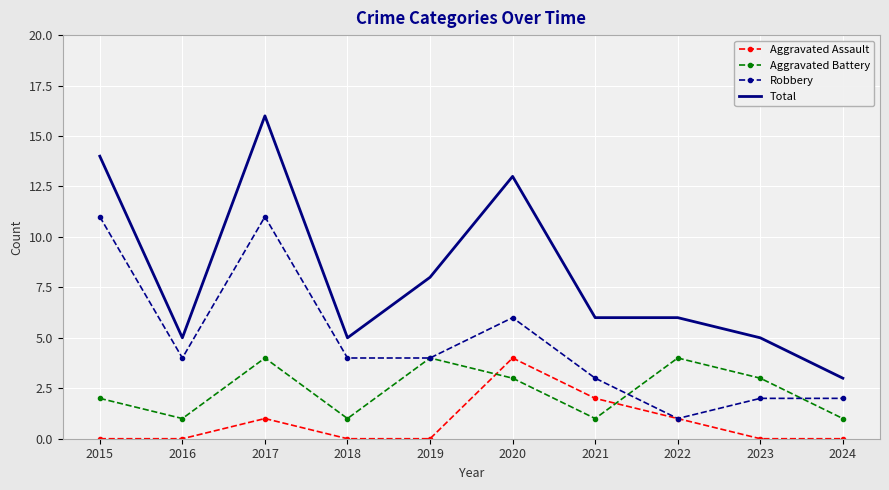

True or false: Aggravated Battery and Robbery cross at least once.

True